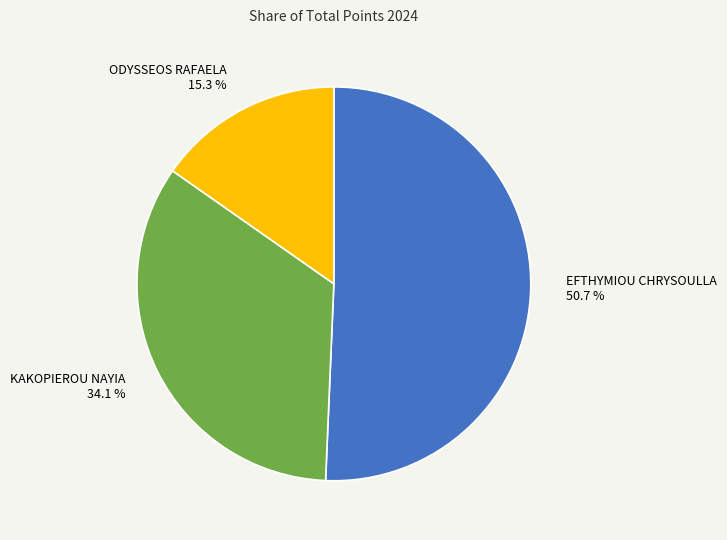

Which slice is the largest?

EFTHYMIOU CHRYSOULLA